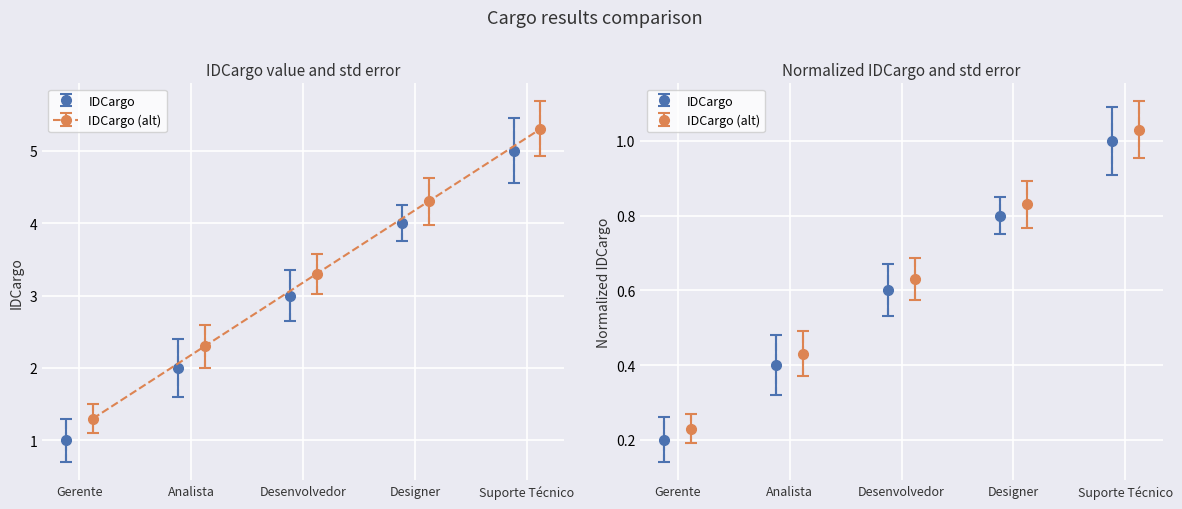

What is the value of the 4th point from the left?

4